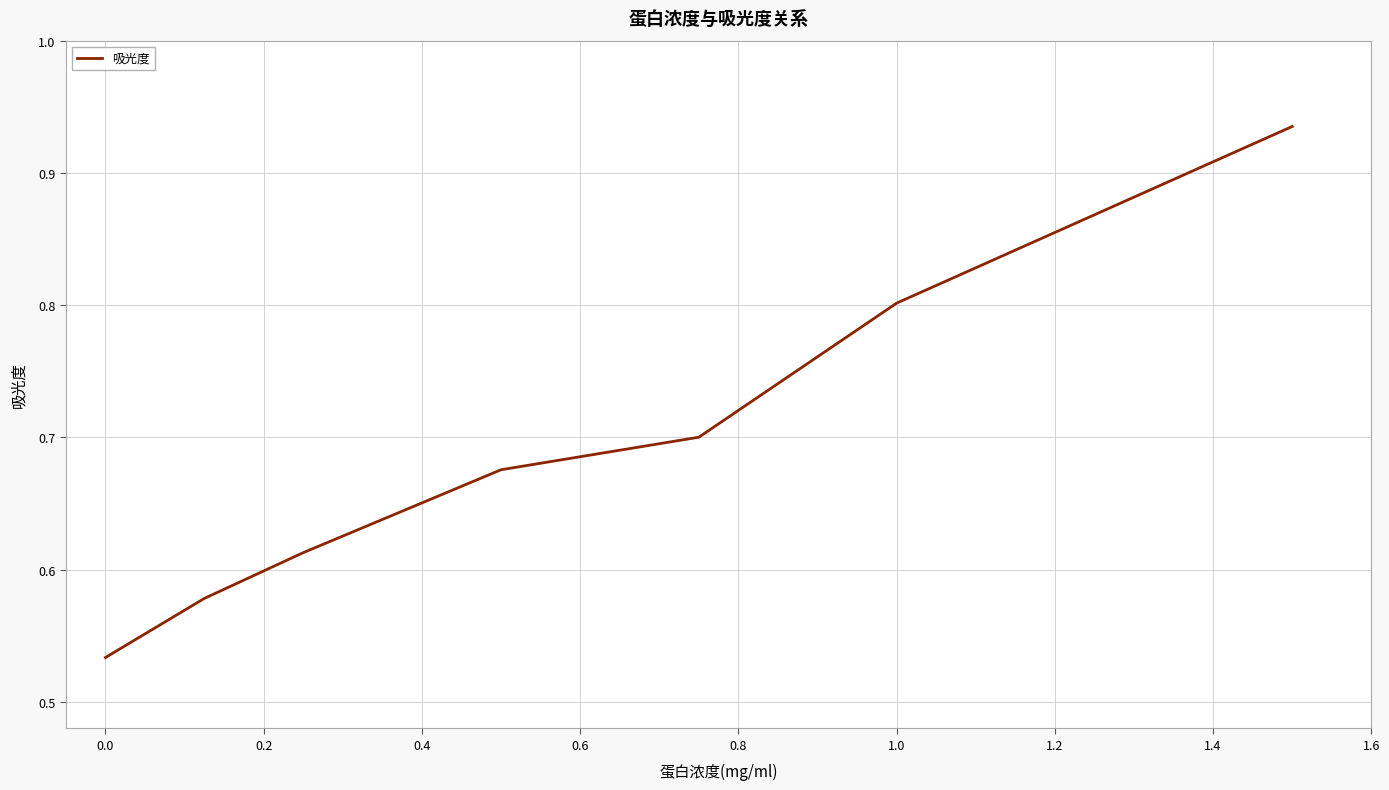

True or false: the data has more than 1 interior local peaks.

False